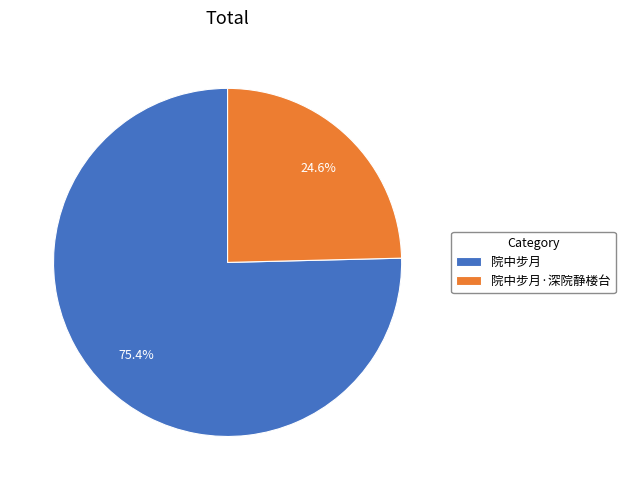

Count the number of slices in the pie.

2